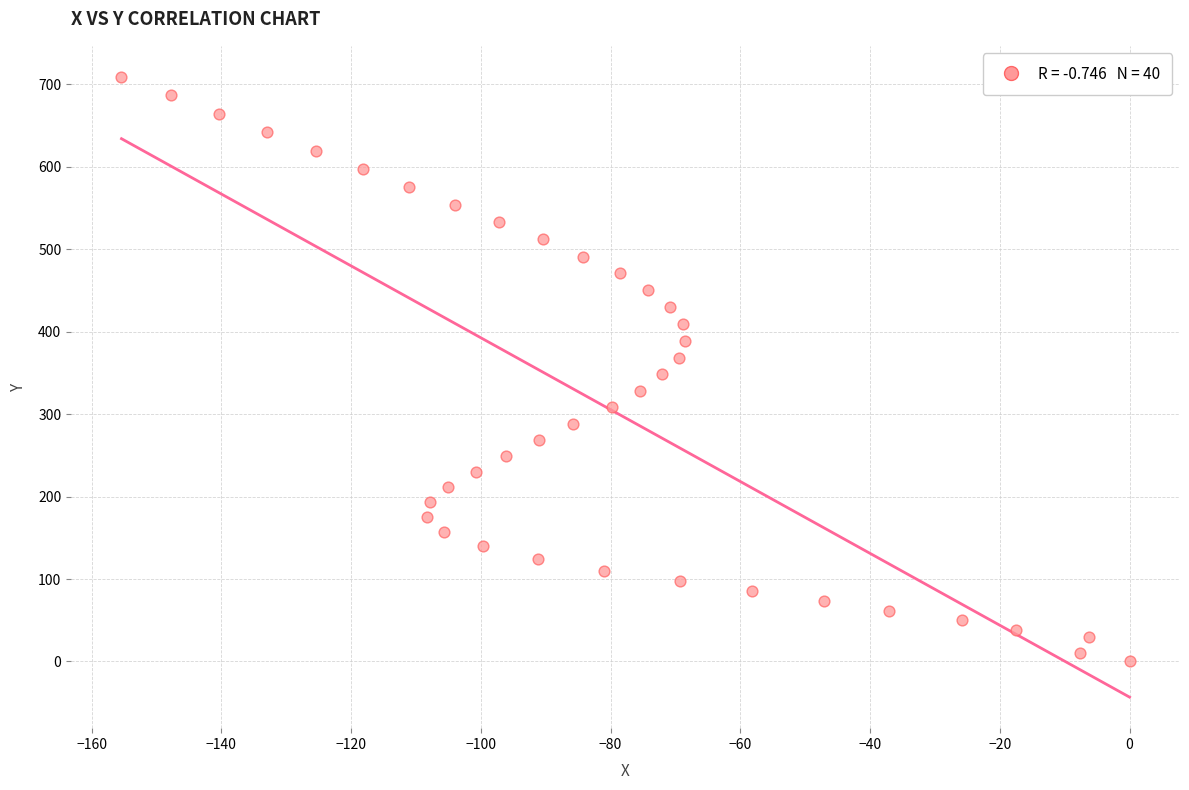

What is the range of Y values (max minus min)?

709.0